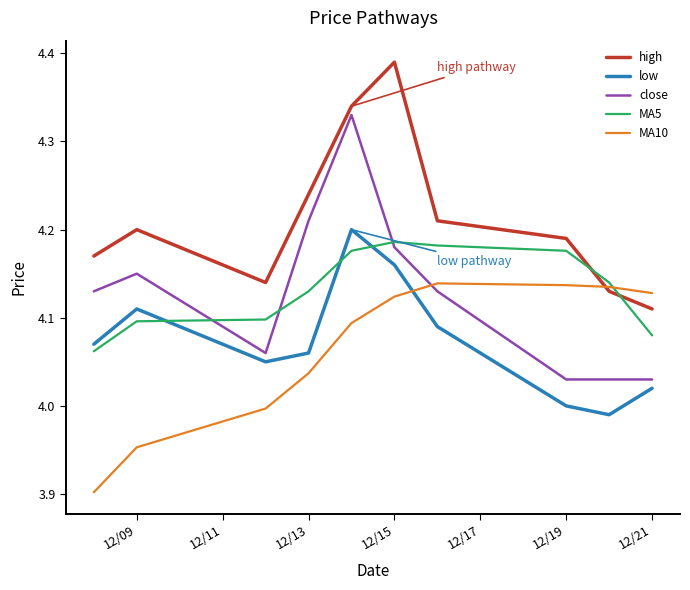

How many times do MA5 and high cross each other?

2